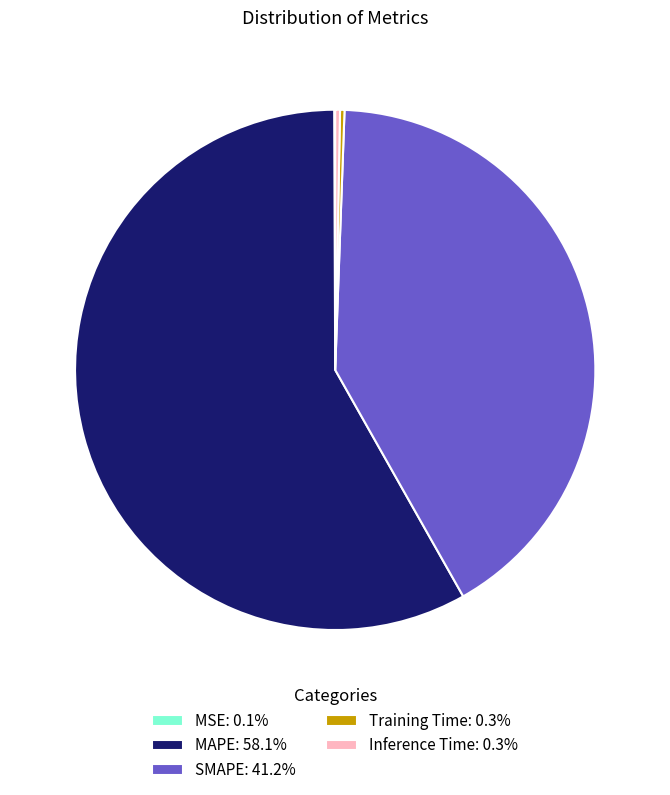

Combined, do SMAPE: 41.2% and Inference Time: 0.3% account for over 50%?

No